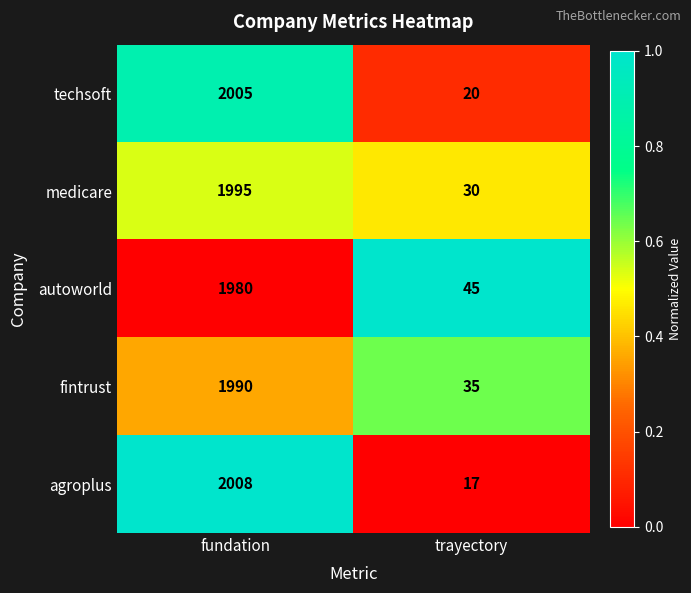

The value of techsoft at fundation is 2005. True or false?

True